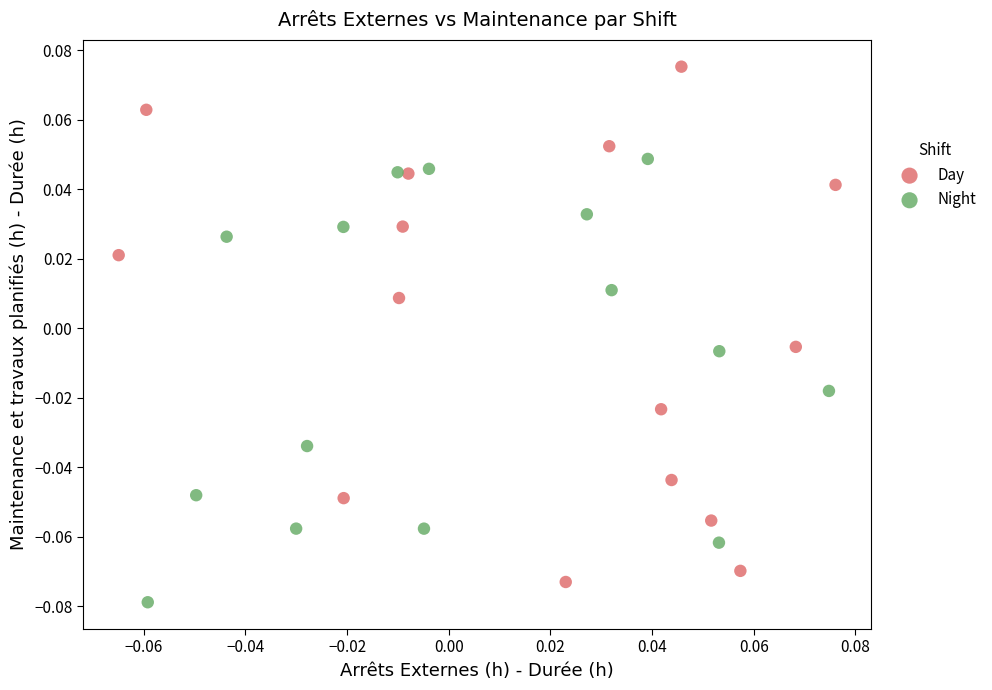

Which series has the widest spread of Y values?

Day